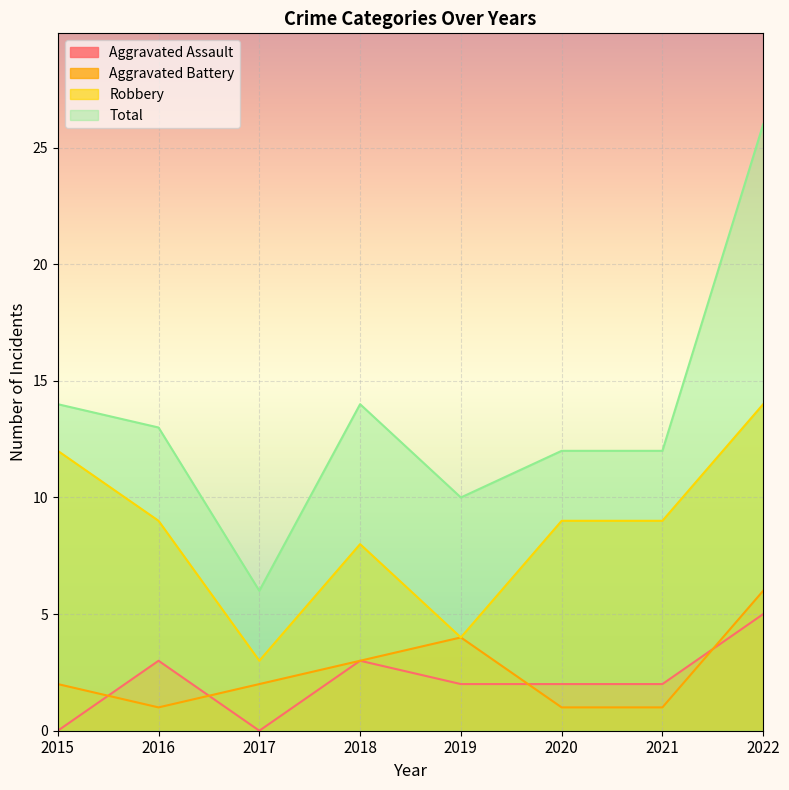

In Robbery, how many points are lower than both neighbors (excluding endpoints)?

2